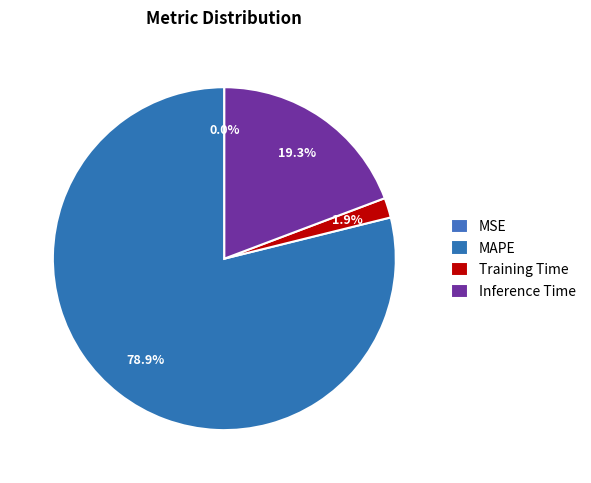

To the nearest percent, what is the combined percentage of MSE and MAPE?

79%